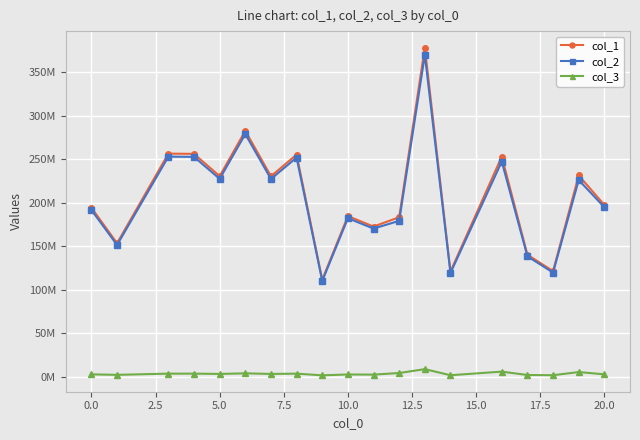

What is the difference between the maximum and minimum values in the col_2 series?

259730832.9